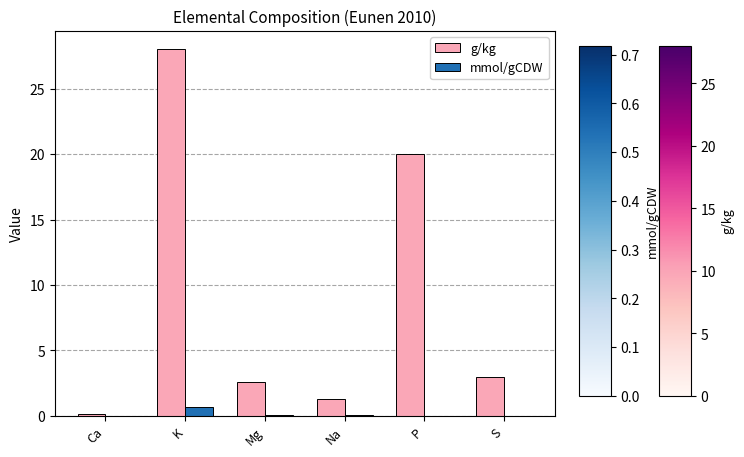

True or false: g/kg has a value of 20.0 at P.

True